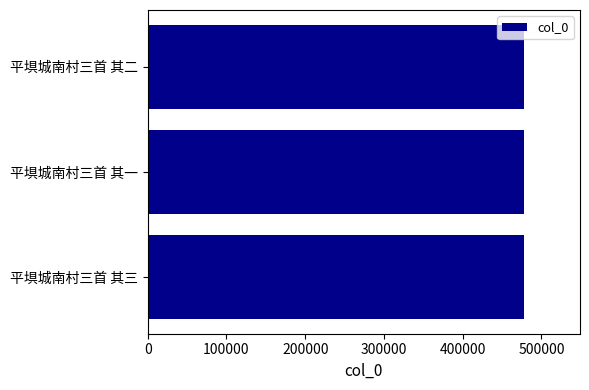

Read the value at 平埧城南村三首 其二.

477327